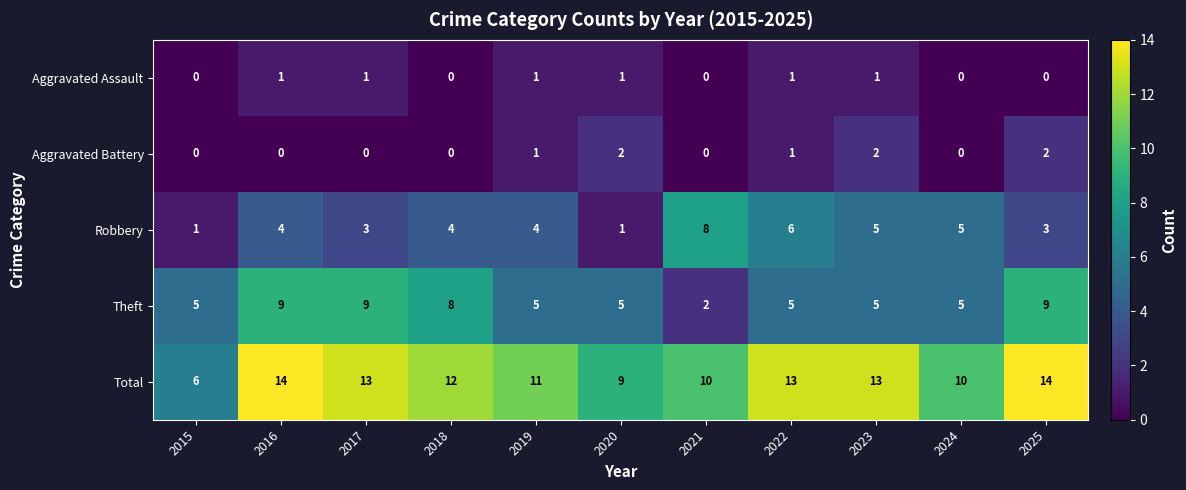

What is the maximum value shown in the chart?

14